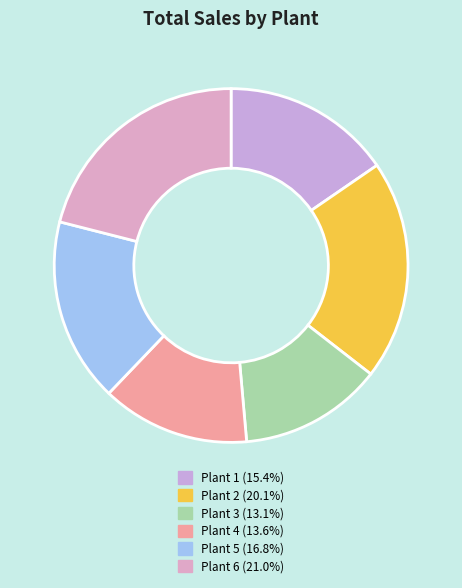

Which slice is the largest?

Plant 6